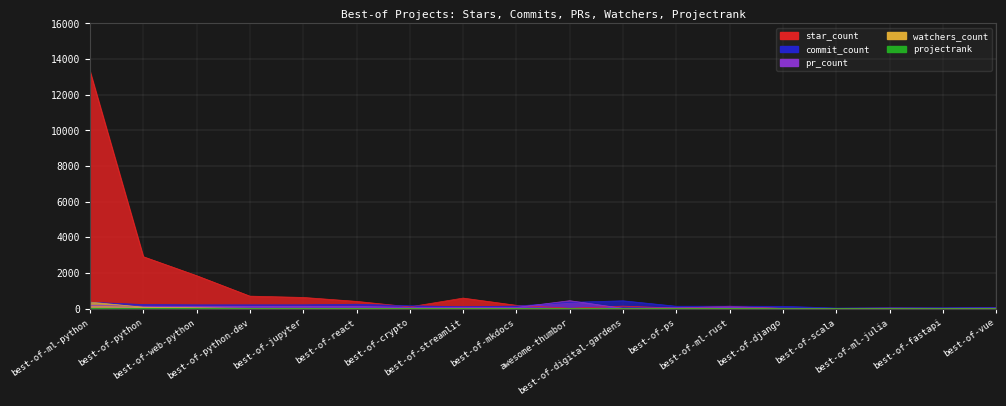

Reading left to right, extract all data points from this chart.

star_count: best-of-ml-python=13315	best-of-python=2917	best-of-web-python=1854	best-of-python-dev=705	best-of-jupyter=632	best-of-react=412	best-of-crypto=104	best-of-streamlit=596	best-of-mkdocs=191	awesome-thumbor=26	best-of-digital-gardens=144	best-of-ps=34	best-of-ml-rust=140	best-of-django=7	best-of-scala=3	best-of-ml-julia=10	best-of-fastapi=6	best-of-vue=11
commit_count: best-of-ml-python=363	best-of-python=234	best-of-web-python=217	best-of-python-dev=217	best-of-jupyter=218	best-of-react=251	best-of-crypto=166	best-of-streamlit=111	best-of-mkdocs=148	awesome-thumbor=356	best-of-digital-gardens=444	best-of-ps=139	best-of-ml-rust=141	best-of-django=133	best-of-scala=37	best-of-ml-julia=44	best-of-fastapi=49	best-of-vue=72
watchers_count: best-of-ml-python=370	best-of-python=83	best-of-web-python=52	best-of-python-dev=22	best-of-jupyter=22	best-of-react=8	best-of-crypto=9	best-of-streamlit=13	best-of-mkdocs=6	awesome-thumbor=3	best-of-digital-gardens=3	best-of-ps=3	best-of-ml-rust=3	best-of-django=1	best-of-scala=1	best-of-ml-julia=2	best-of-fastapi=1	best-of-vue=2
pr_count: best-of-ml-python=187	best-of-python=135	best-of-web-python=134	best-of-python-dev=132	best-of-jupyter=134	best-of-react=122	best-of-crypto=77	best-of-streamlit=79	best-of-mkdocs=70	awesome-thumbor=450	best-of-digital-gardens=22	best-of-ps=59	best-of-ml-rust=102	best-of-django=29	best-of-scala=19	best-of-ml-julia=38	best-of-fastapi=26	best-of-vue=34
projectrank: best-of-ml-python=23	best-of-python=18	best-of-web-python=16	best-of-python-dev=16	best-of-jupyter=15	best-of-react=15	best-of-crypto=13	best-of-streamlit=12	best-of-mkdocs=12	awesome-thumbor=12	best-of-digital-gardens=11	best-of-ps=11	best-of-ml-rust=10	best-of-django=7	best-of-scala=6	best-of-ml-julia=5	best-of-fastapi=5	best-of-vue=4